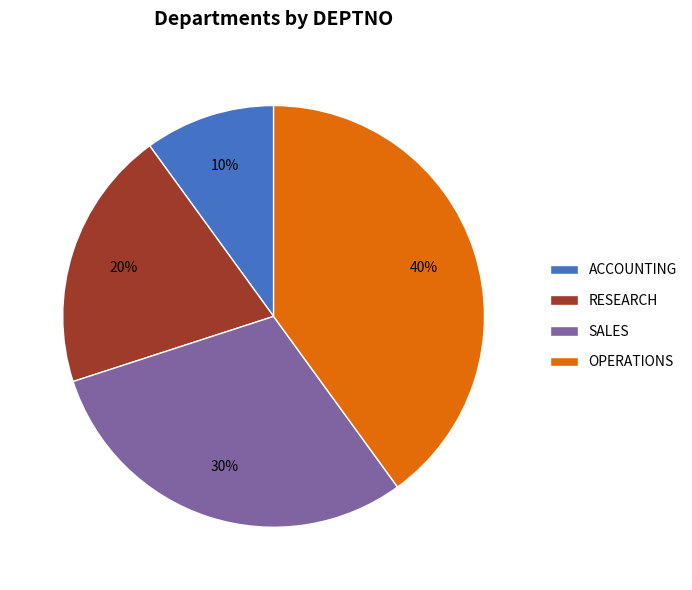

The OPERATIONS slice represents 40% of the pie. True or false?

True